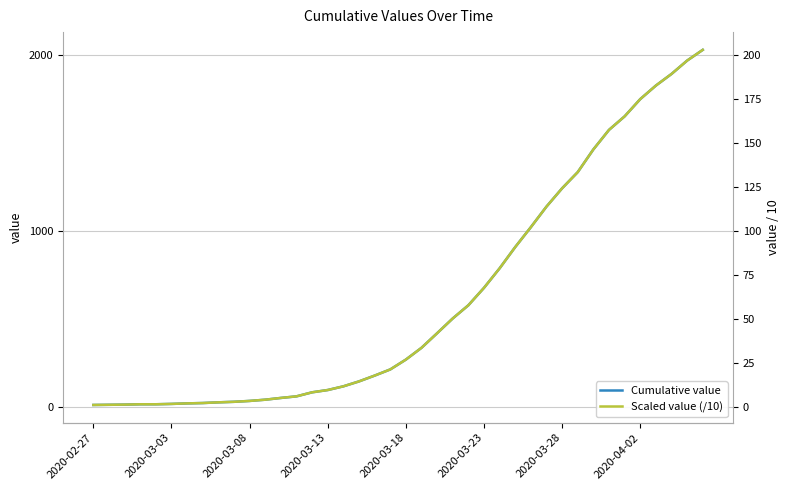

What is the difference between the maximum and minimum values in the Cumulative value series?

2019